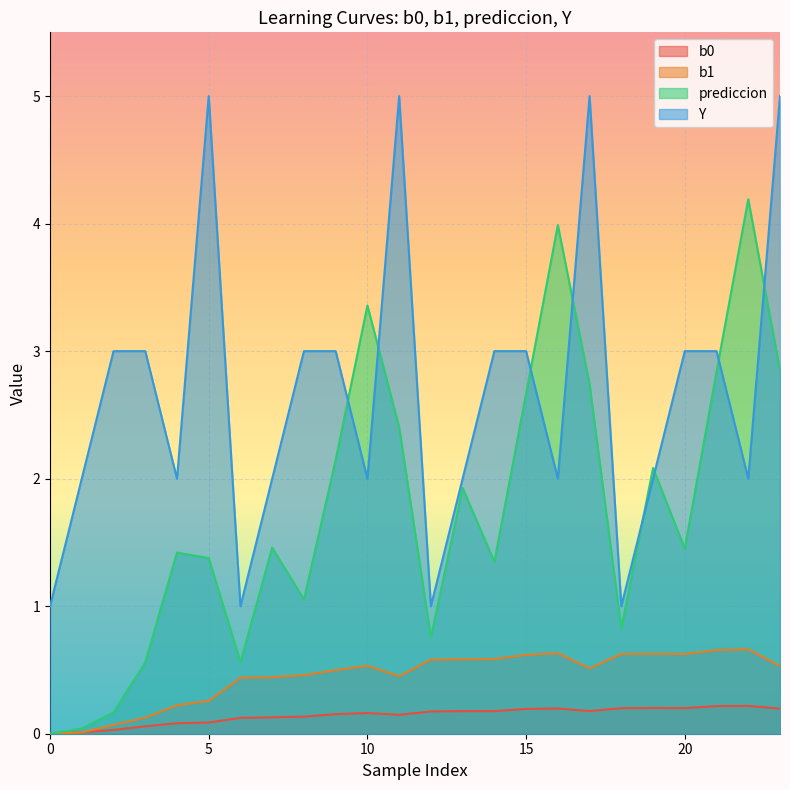

True or false: b1 has more than 0 points higher than both neighbors.

True